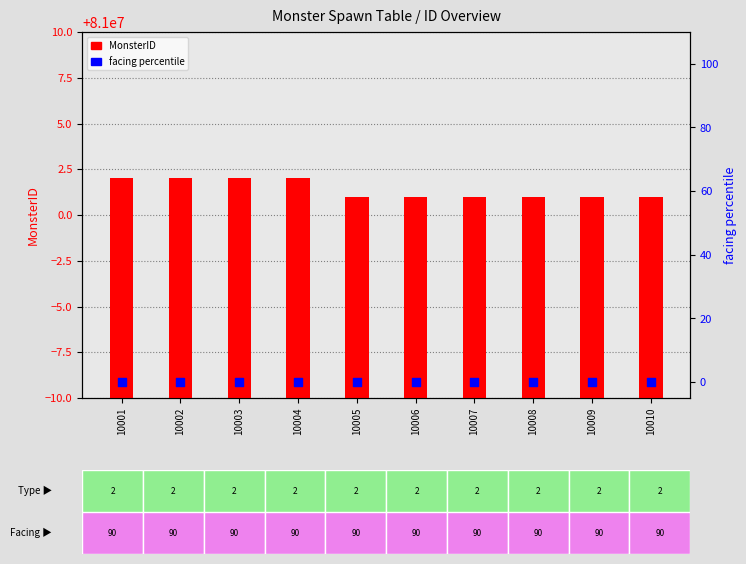

What is the total value across all series at 10001?

81000002